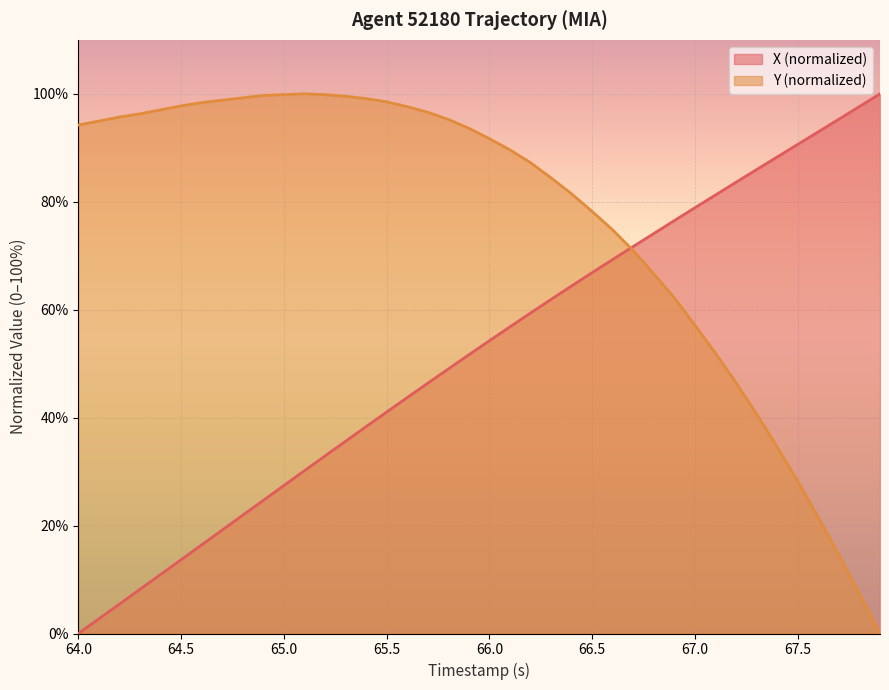

Which series has the largest total across all categories?

Y (normalized)